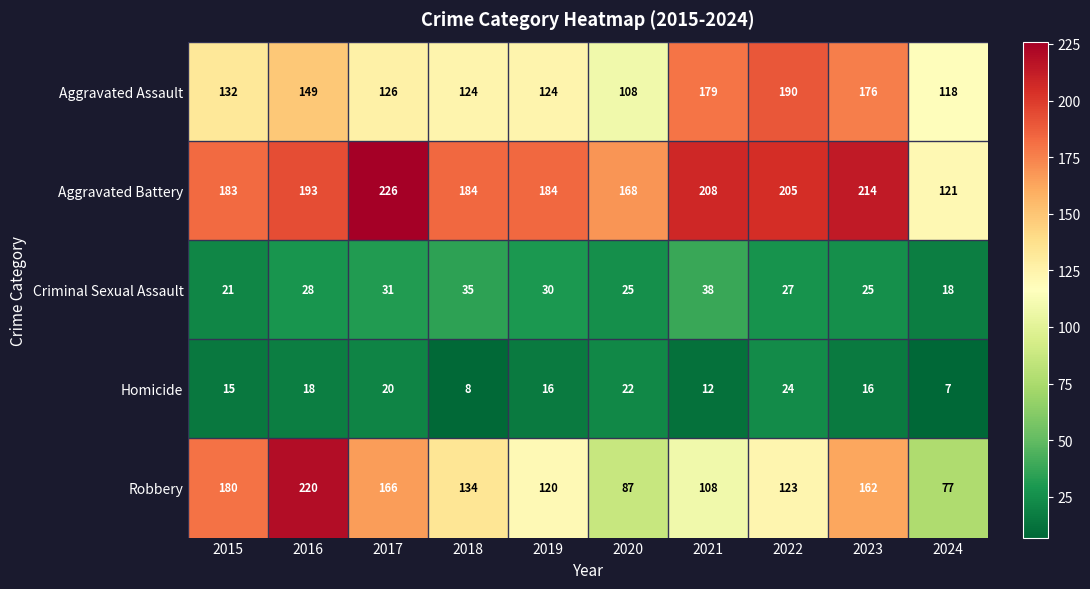

Count the number of data series in this chart.

5